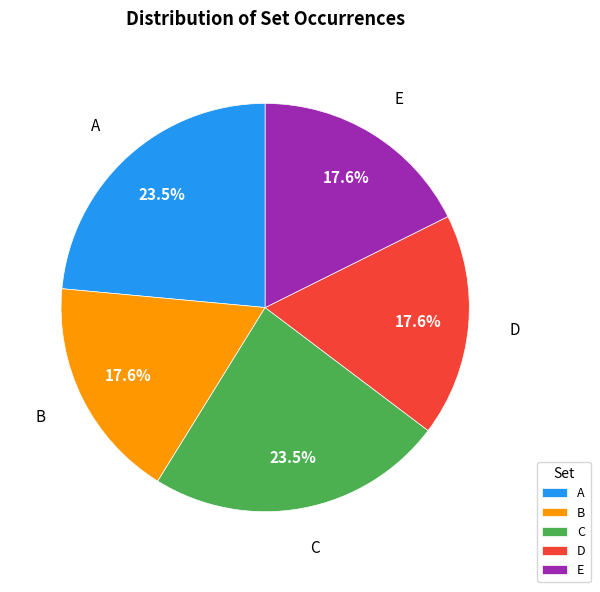

Is there a majority slice in this chart?

No